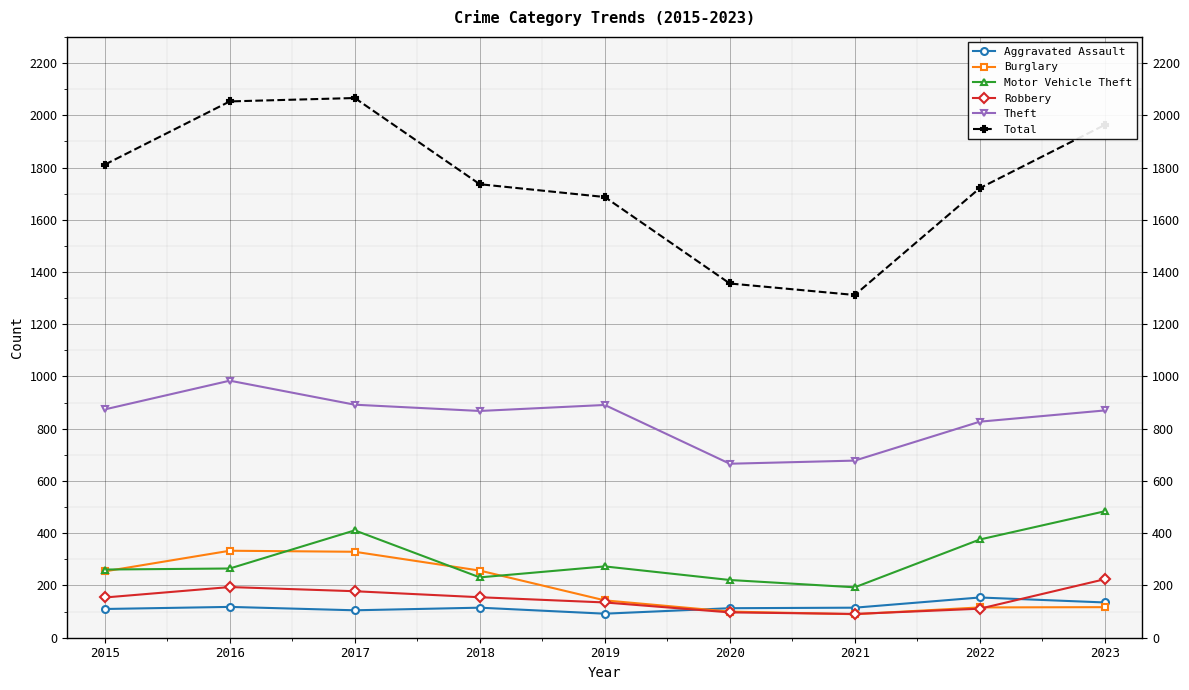

True or false: Motor Vehicle Theft and Aggravated Assault cross at least once.

False